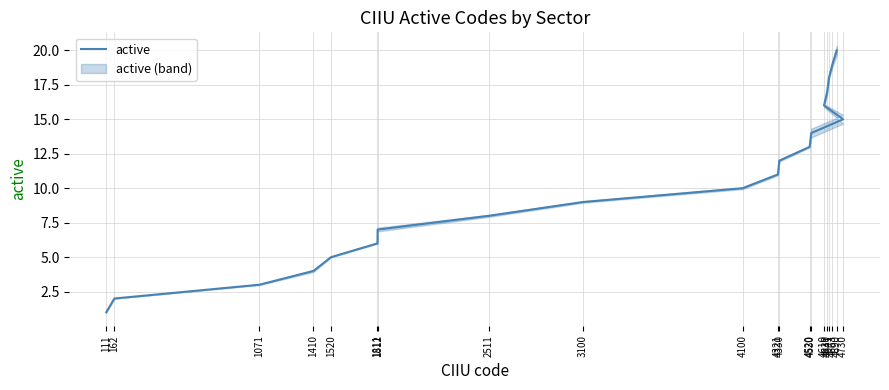

At which label is the value closest to 10?

4100